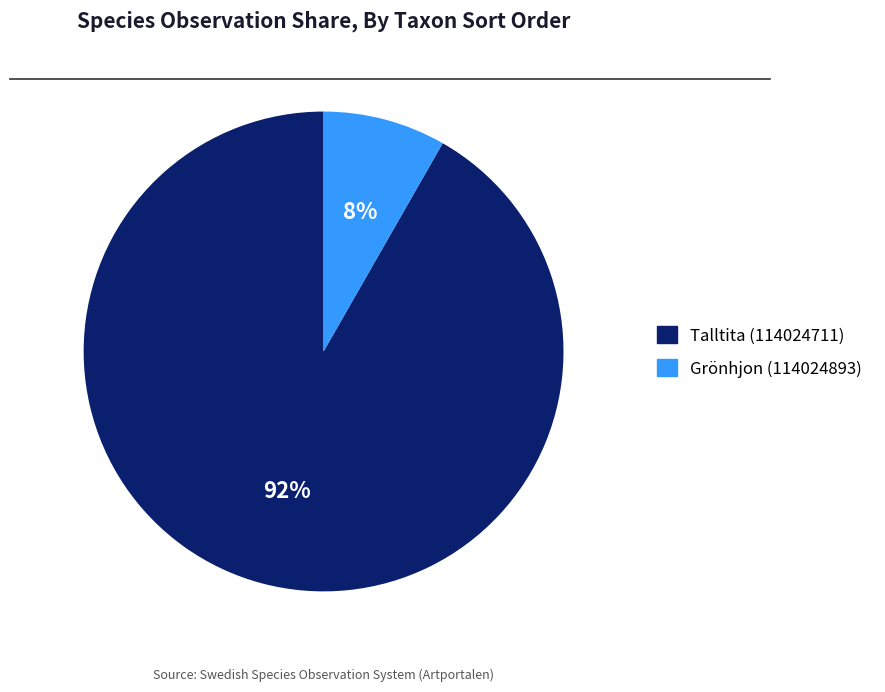

To the nearest percent, what portion does Talltita (114024711) represent?

92%